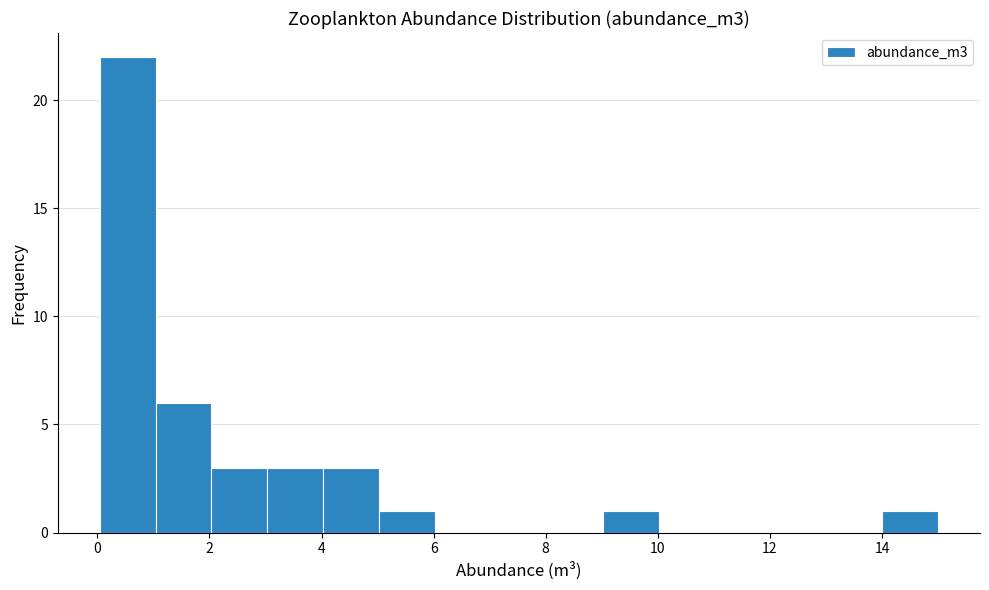

Reading left to right, list every bar in this chart as the range it spans on the x-axis followed by its height. Neither the bar edges nor the heights are printed on the chart, so give them approximately, as read against the axes.

0 to 1: 22
1 to 2: 6
2 to 3: 3
3 to 4: 3
4 to 5: 3
5 to 6: 1
6 to 7: 0
7 to 8: 0
8 to 9: 0
9 to 10: 1
10 to 11: 0
11 to 12: 0
12 to 13: 0
13 to 14: 0
14 to 15: 1